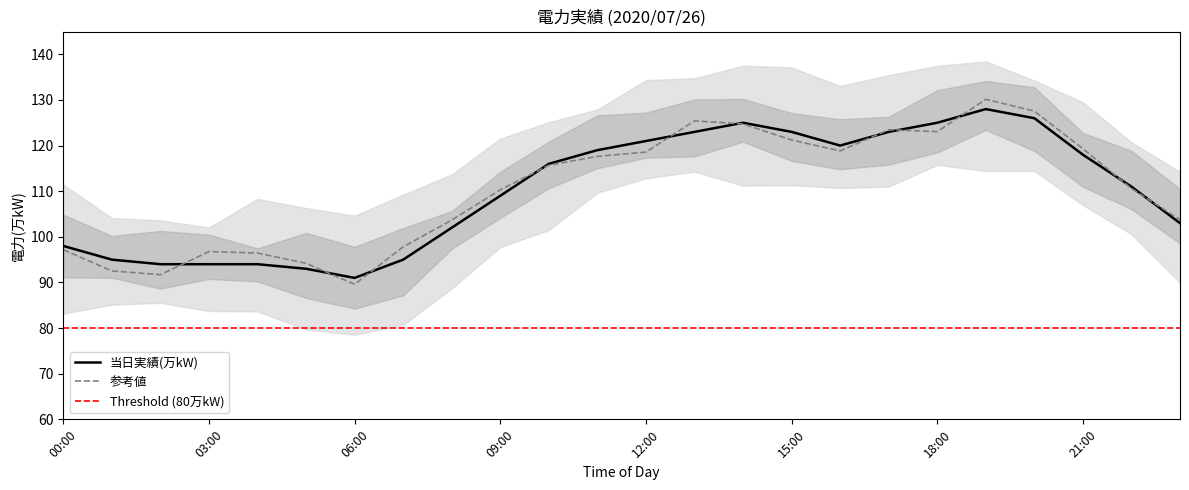

How many interior local valleys (lower than both neighbors) does the data have?

2